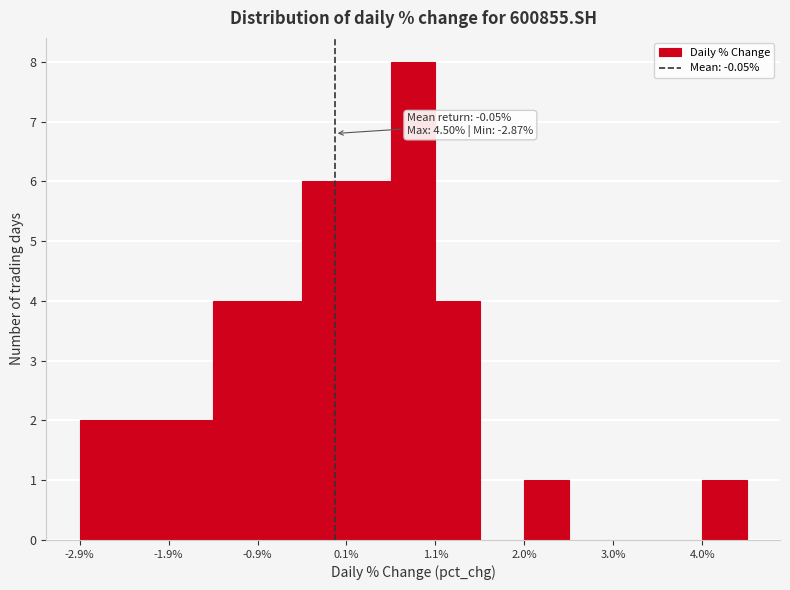

Which range on the x-axis has the tallest bar?

0.6 to 1.1